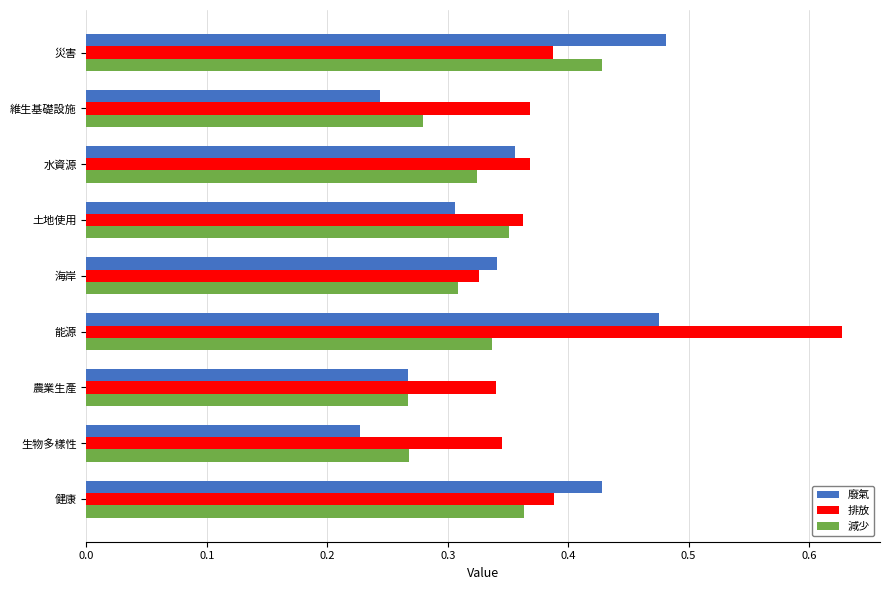

At which label does 排放 reach its minimum?

海岸